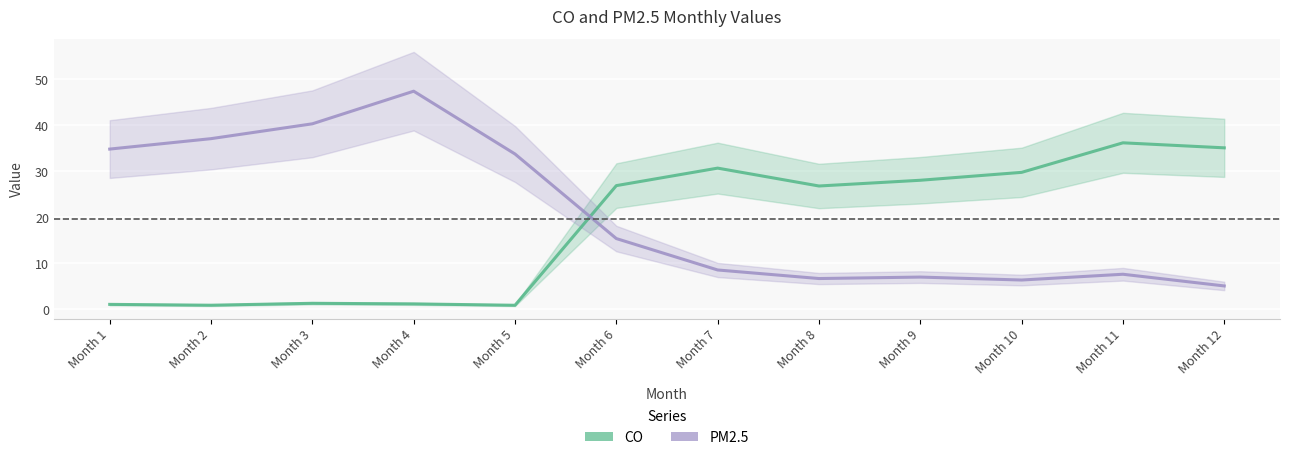

True or false: PM2.5 has a value of 3.8 at Month 8.

False